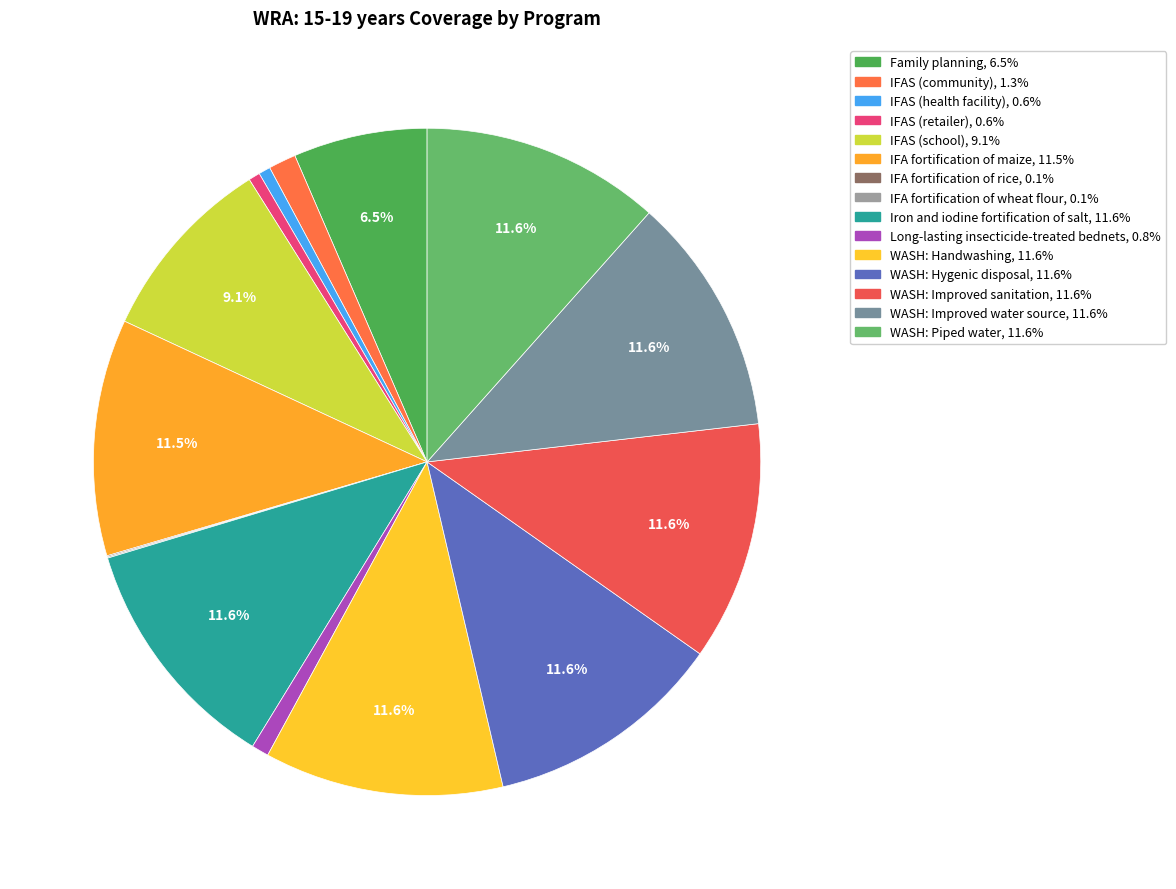

Is IFA fortification of wheat flour the majority of the pie?

No